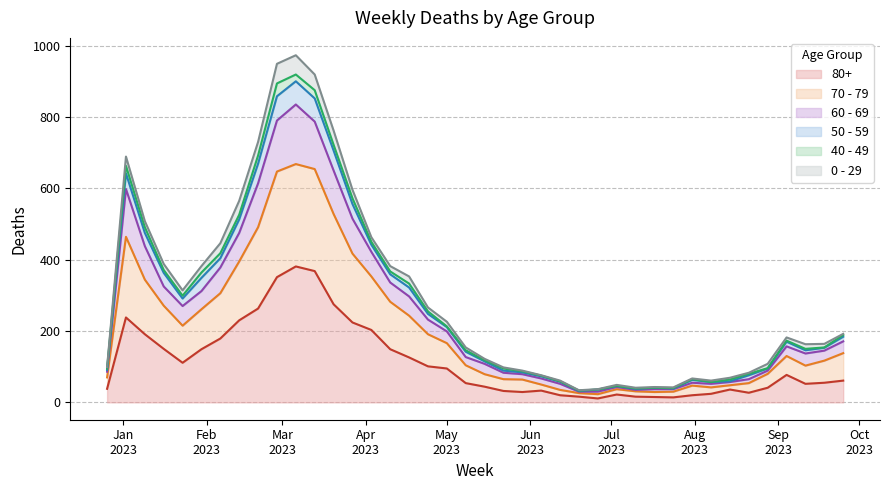

Does the chart display data point markers on the line(s)?

No